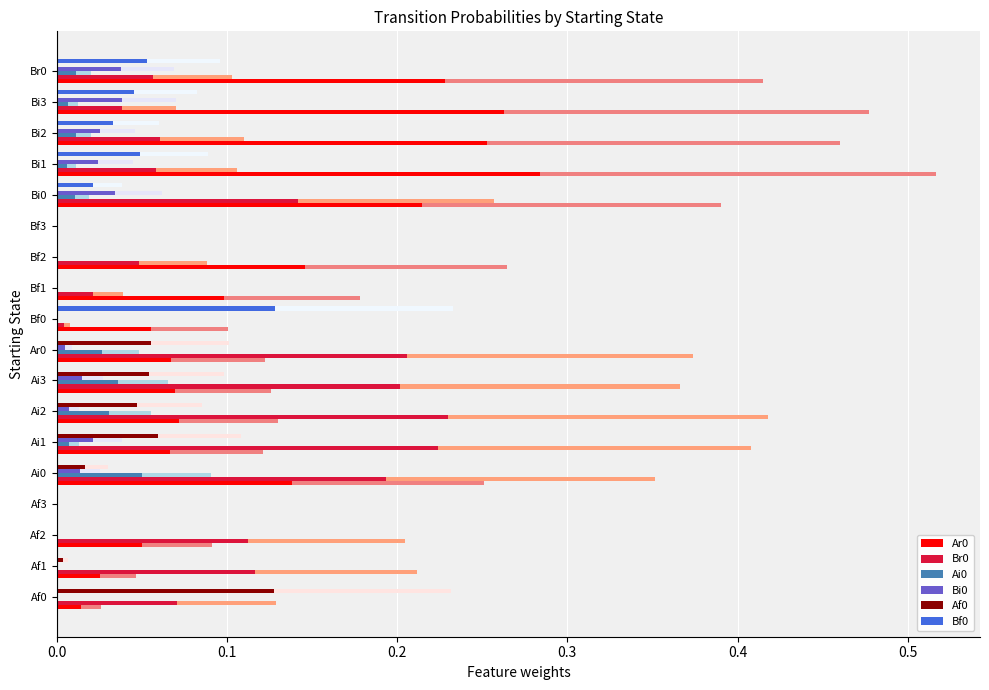

Reading left to right, extract all data points from this chart.

Ar0: 0.0	0.0	0.1	0.0	0.1	0.1	0.1	0.1	0.1	0.1	0.1	0.1	0.0	0.2	0.3	0.3	0.3	0.2
Br0: 0.1	0.1	0.1	0.0	0.2	0.2	0.2	0.2	0.2	0.0	0.0	0.0	0.0	0.1	0.1	0.1	0.0	0.1
Ai0: 0.0	0.0	0.0	0.0	0.0	0.0	0.0	0.0	0.0	0.0	0.0	0.0	0.0	0.0	0.0	0.0	0.0	0.0
Bi0: 0.0	0.0	0.0	0.0	0.0	0.0	0.0	0.0	0.0	0.0	0.0	0.0	0.0	0.0	0.0	0.0	0.0	0.0
Af0: 0.1	0.0	0.0	0.0	0.0	0.1	0.0	0.1	0.1	0.0	0.0	0.0	0.0	0.0	0.0	0.0	0.0	0.0
Bf0: 0.0	0.0	0.0	0.0	0.0	0.0	0.0	0.0	0.0	0.1	0.0	0.0	0.0	0.0	0.0	0.0	0.0	0.1